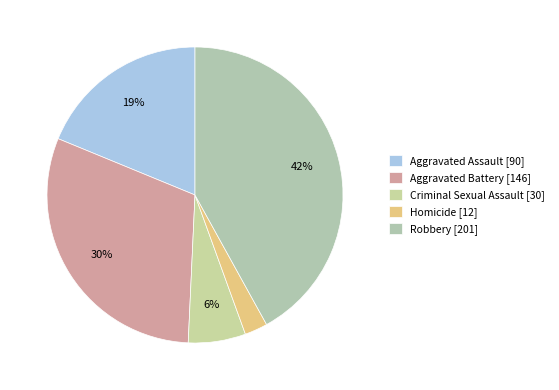

Which has a higher value, Homicide or Criminal Sexual Assault?

Criminal Sexual Assault